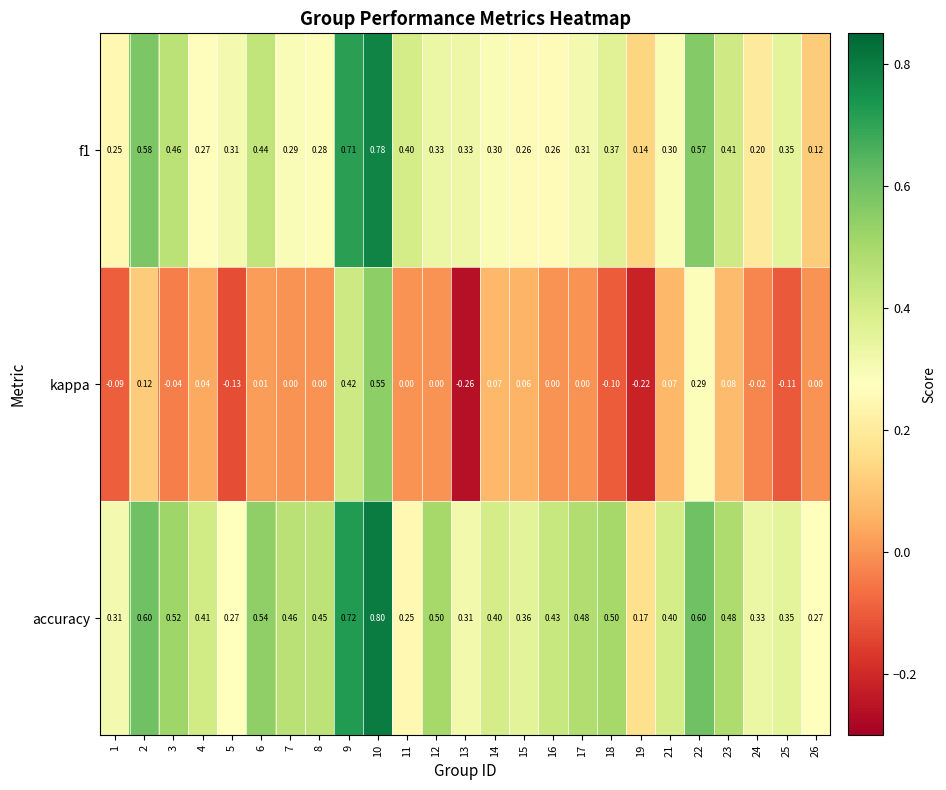

Count the number of data series in this chart.

3